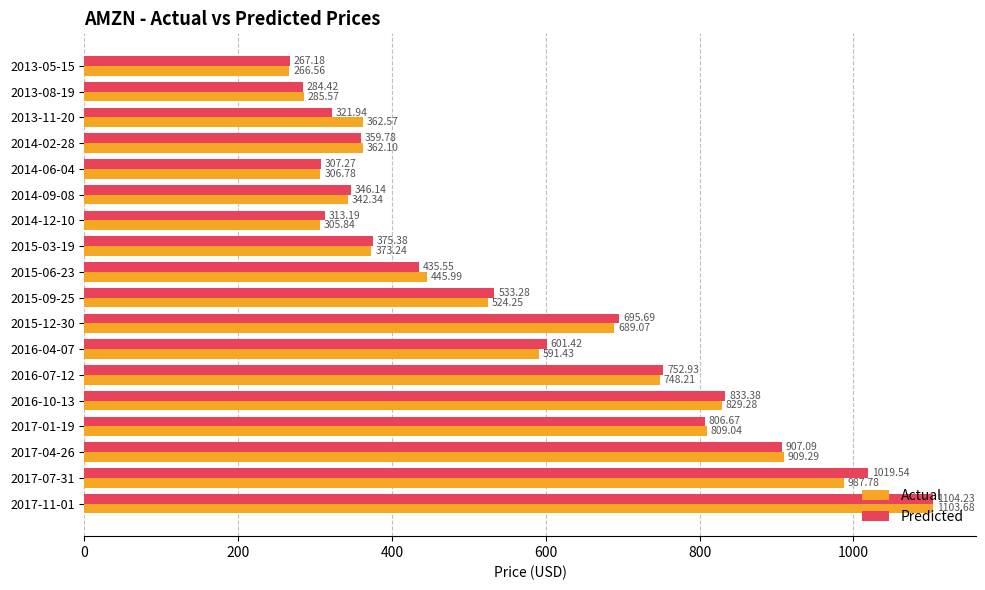

At which label is Predicted closest to 685?

2015-12-30